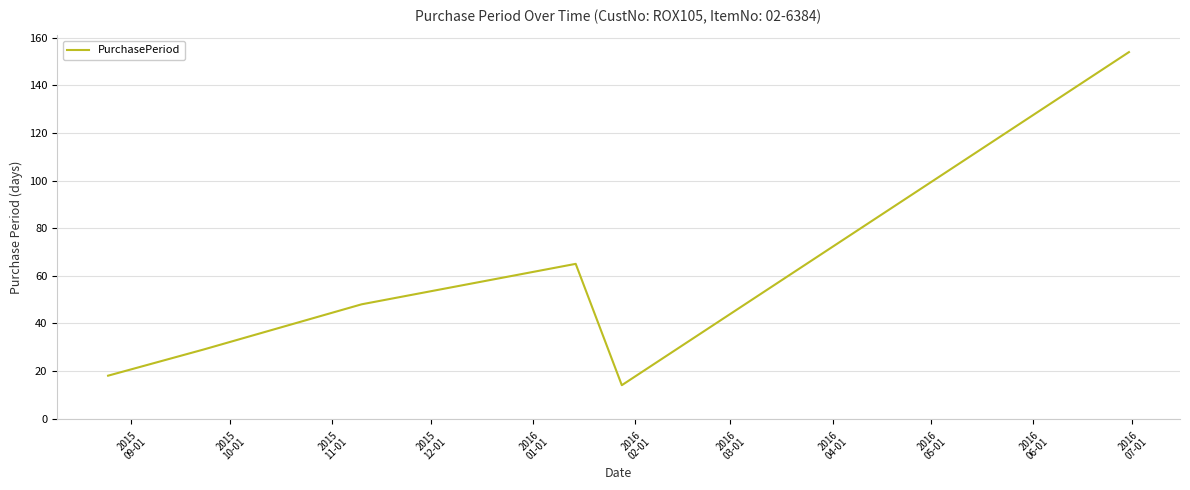

What is the difference between the maximum and second lowest values?

136